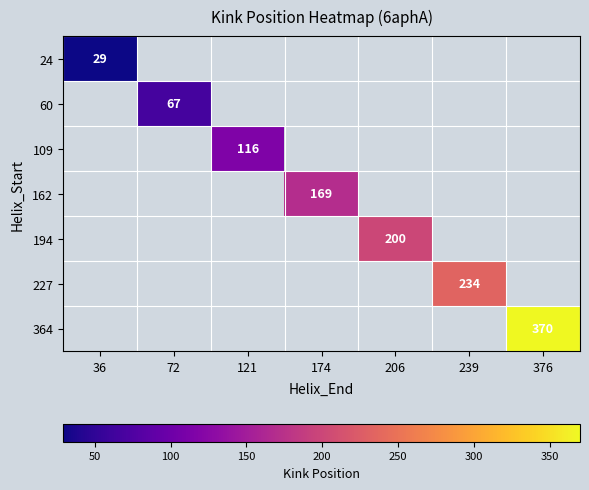

Is it true that 60 equals 110 at 72?

False